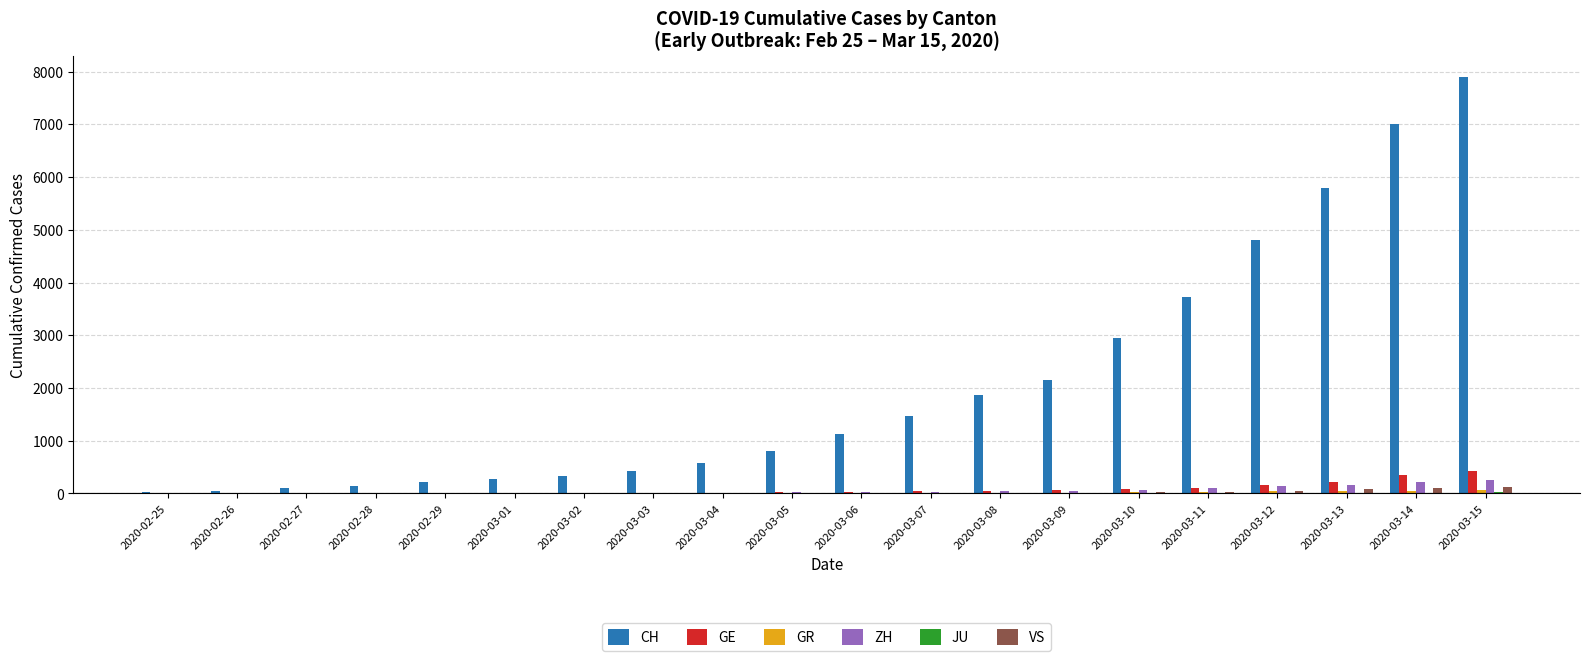

At which category is the sum across all series the highest?

2020-03-15